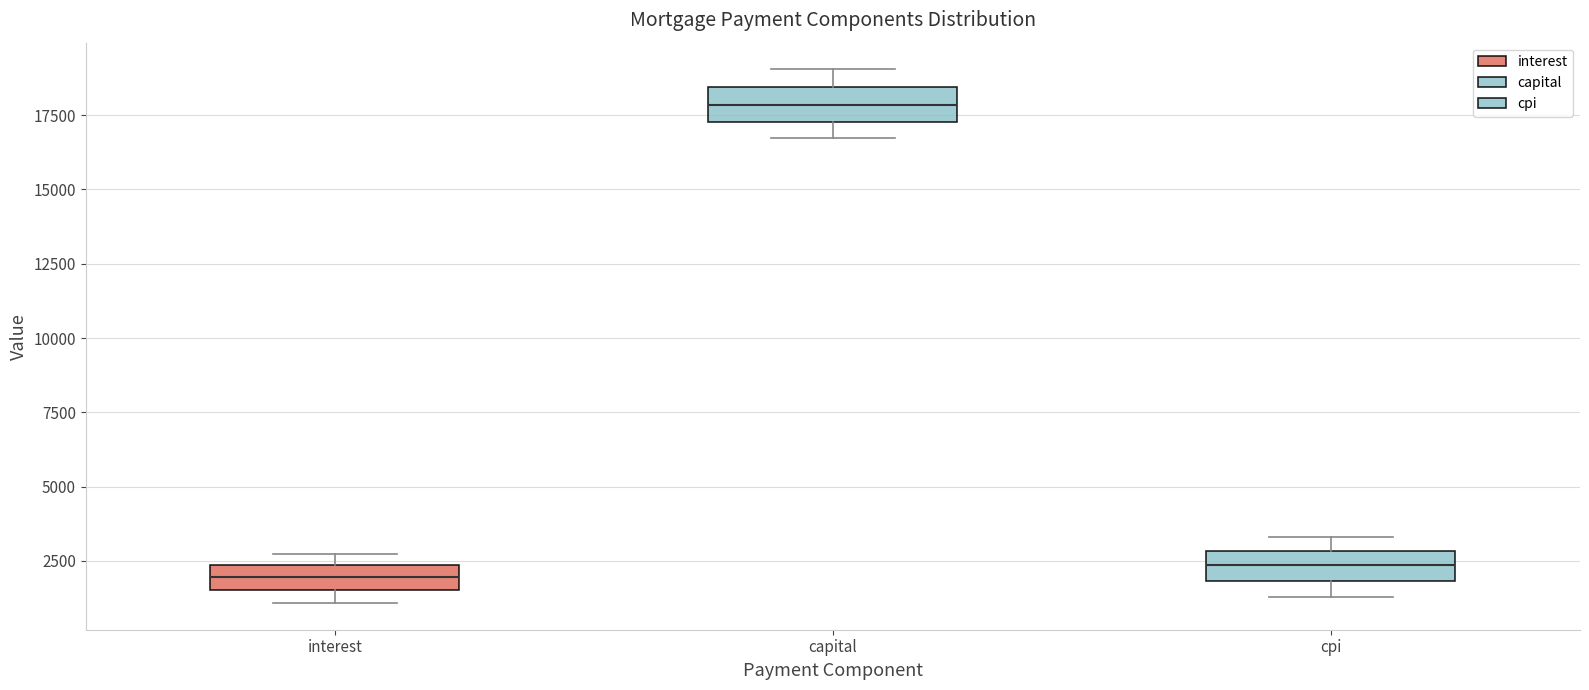

Reading left to right, transcribe this box plot: for each box, give where its median line is, the range the box spans, and where its two whiskers end, as read against the y-axis. The values are not printed on the chart, so give them approximately, as read against the axis.

interest: median 2000, box 1500 to 2500, whiskers 1000 to 2500 (just above the box's upper edge)
capital: median 18000, box 17500 to 18500, whiskers 16500 to 19000
cpi: median 2500, box 2000 to 3000, whiskers 1500 to 3500